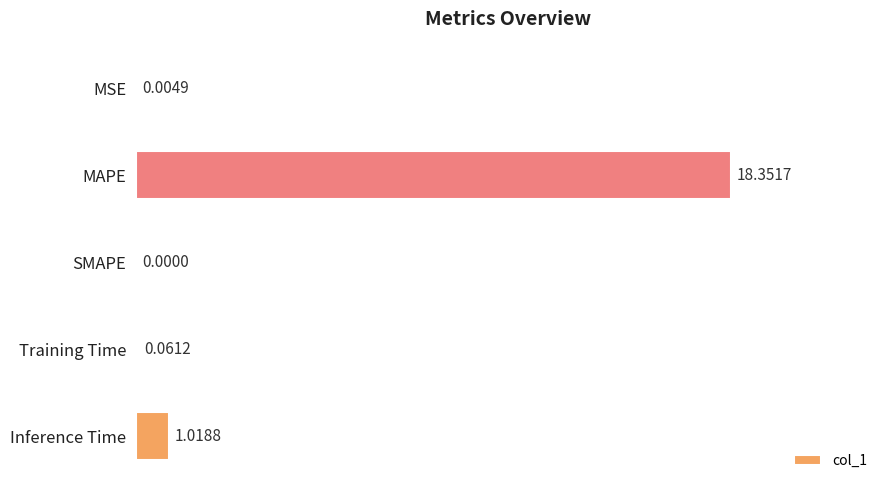

At which category does the chart reach its peak across all series?

MAPE